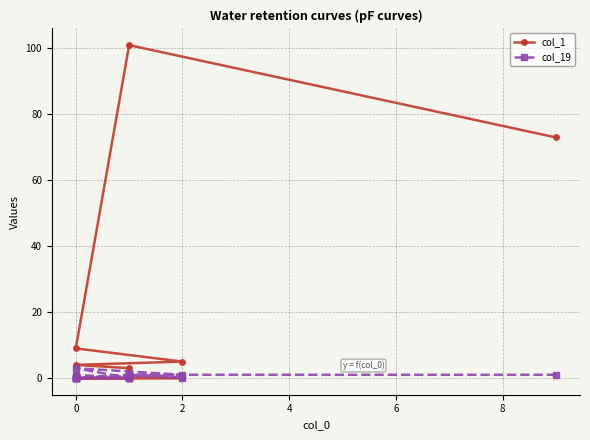

In col_19, how many points are higher than both neighbors (excluding endpoints)?

3